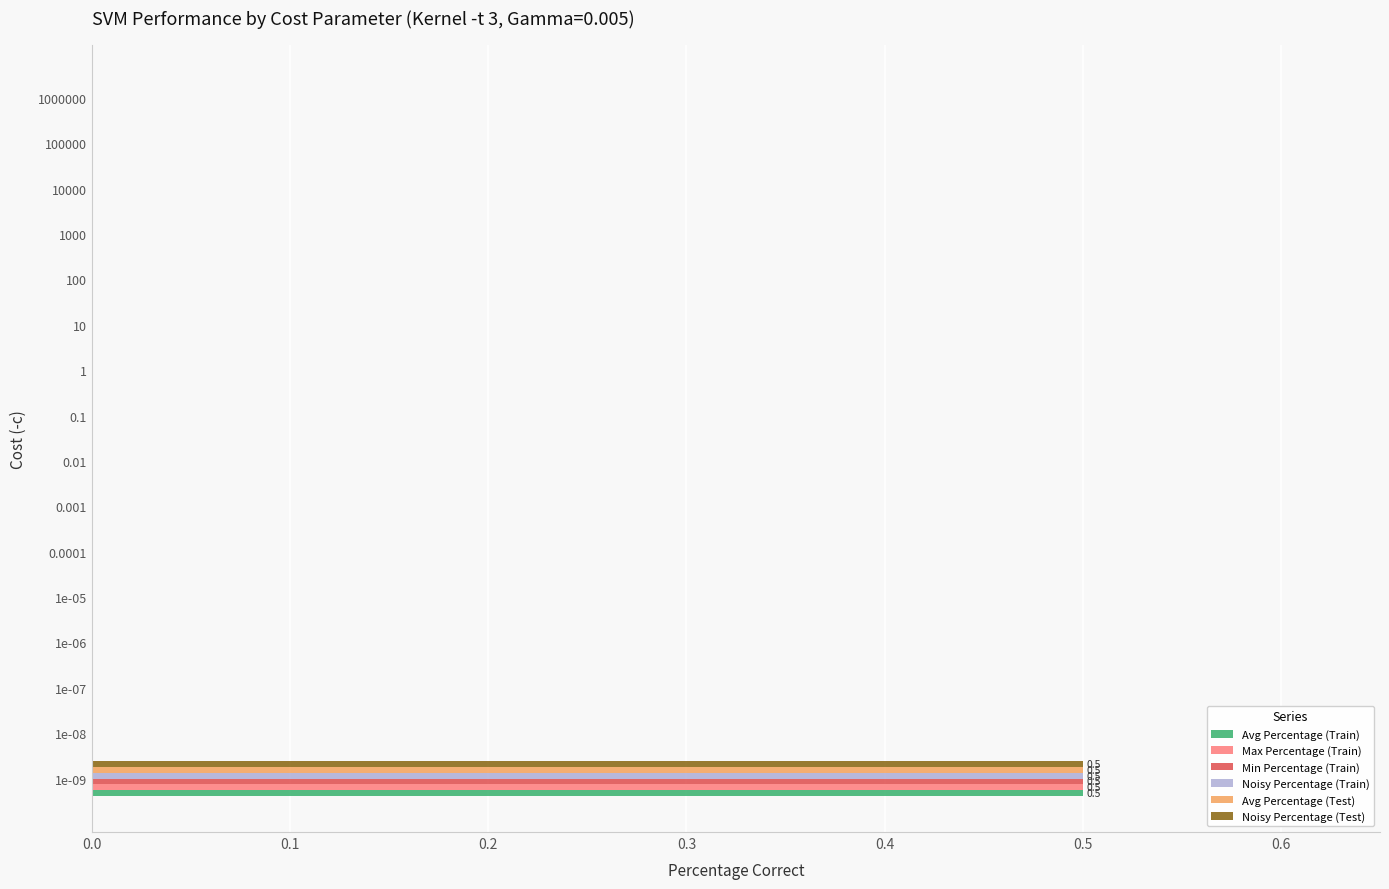

At which category is the sum across all series the highest?

1e-09